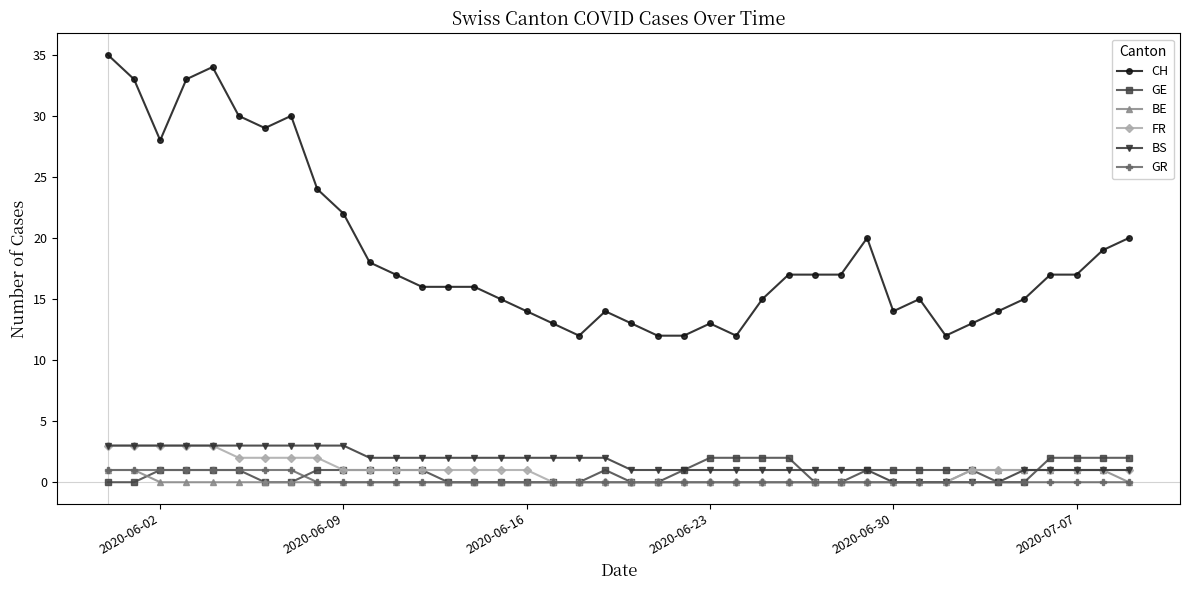

Which series has the largest range (max minus min)?

CH